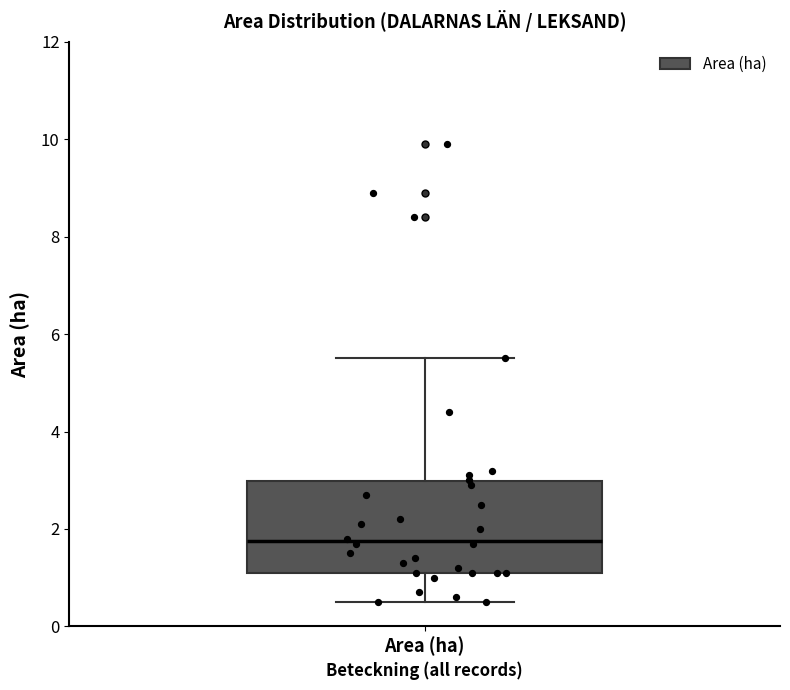

Read this box plot against the y-axis: the position of the median line, the range covered by the box, and the ends of both whiskers. The values are not printed on the chart, so give them approximately, as read against the axis.

median 1.8, box 1.2 to 3.0, whiskers 0.6 to 5.6